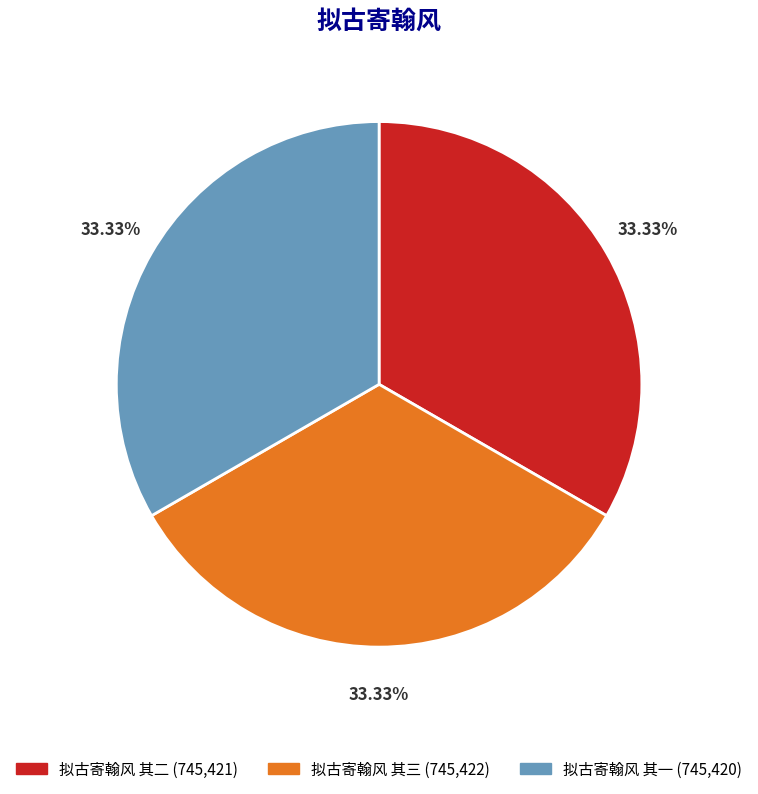

To the nearest percent, what portion does 拟古寄翰风 其一 represent?

33%